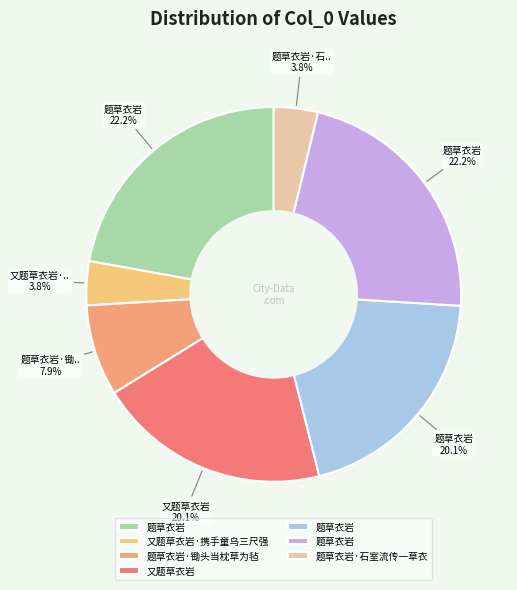

How many slices are in this pie chart?

7